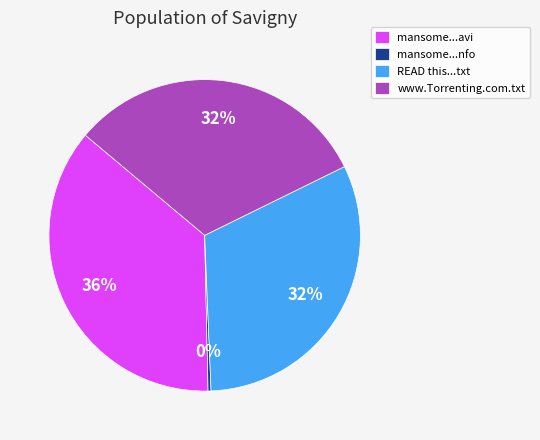

Does any single category account for the majority?

No